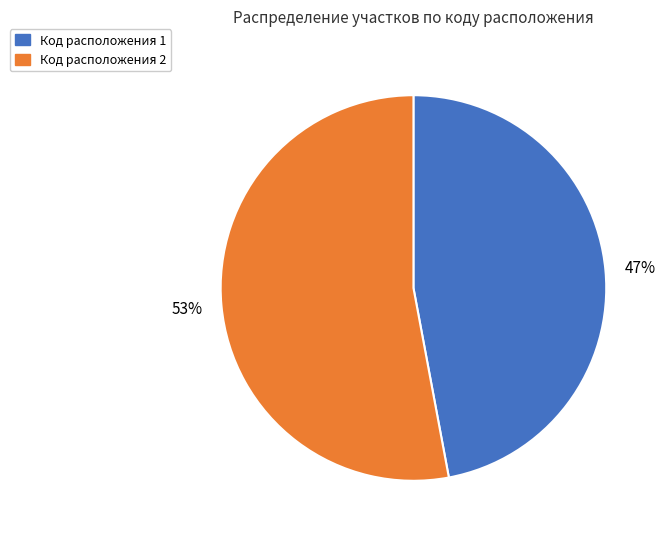

What percentage is the Код расположения 1 slice, to the nearest percent?

47%